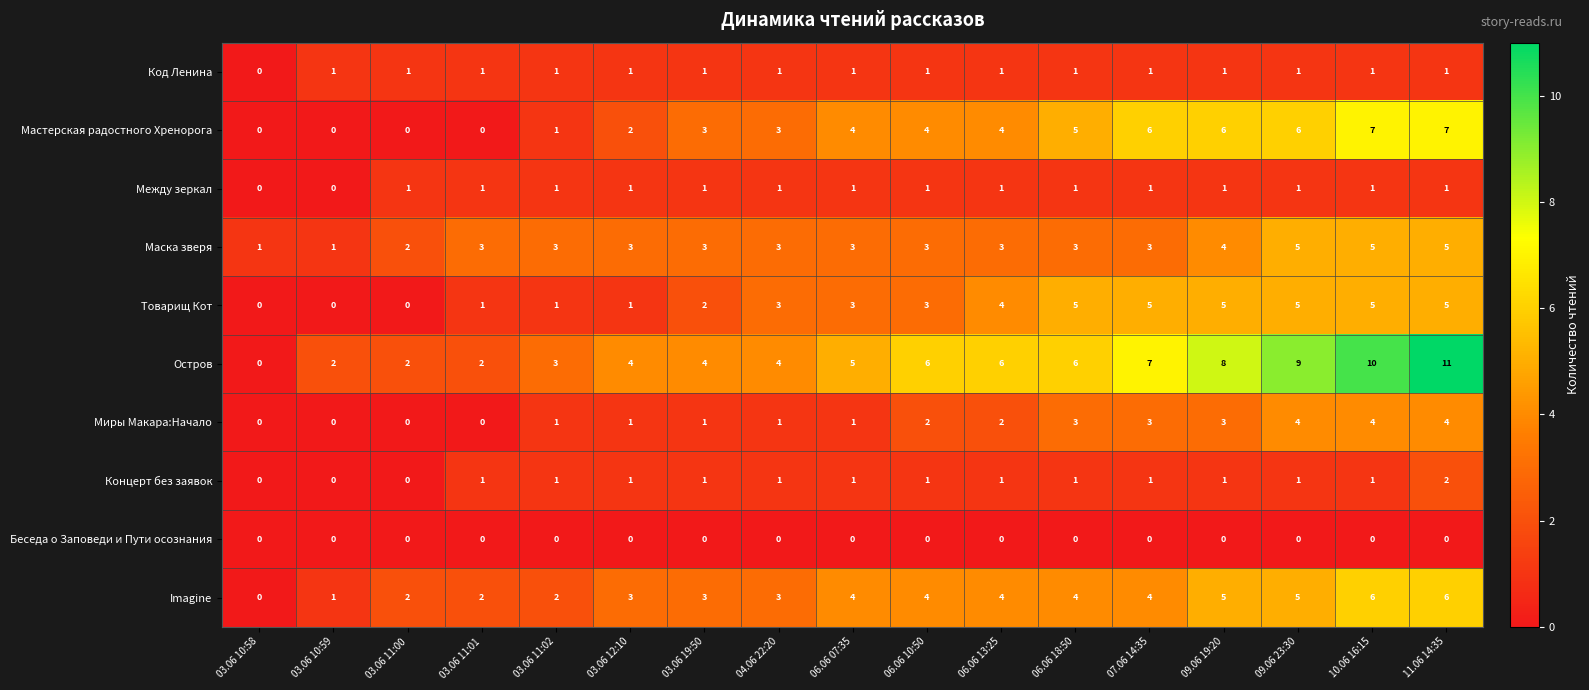

What is the spread (max minus min) of values at 06.06 18:50?

6